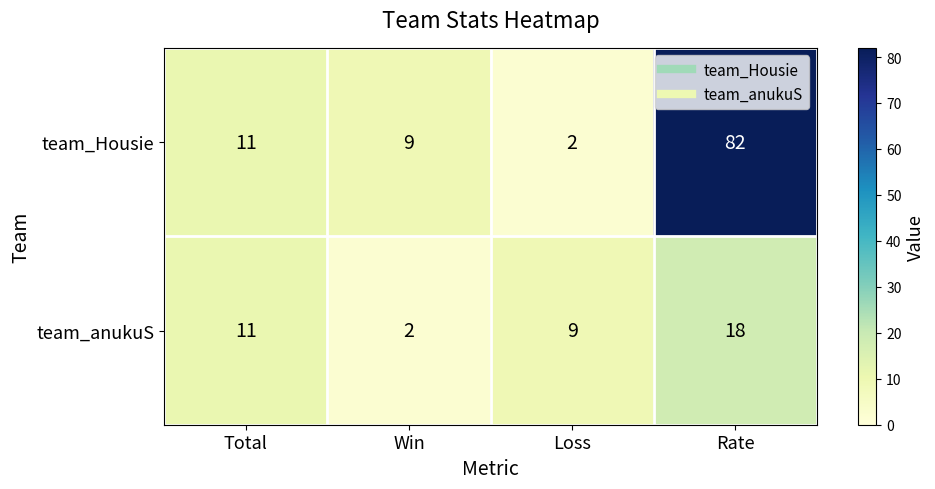

The value of team_Housie at Total is 4. True or false?

False